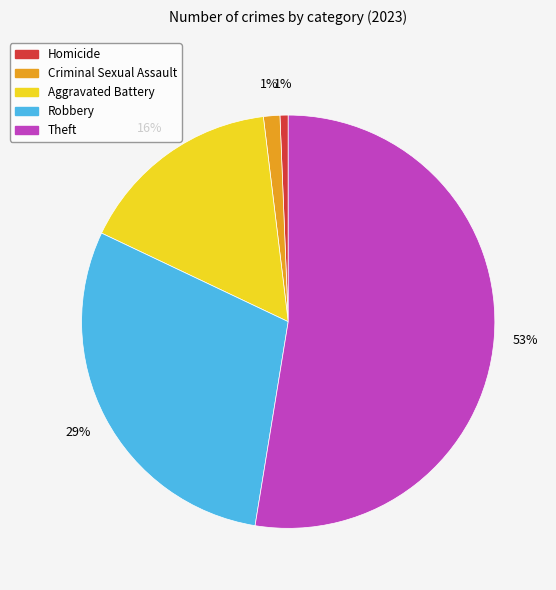

How many slices are in this pie chart?

5